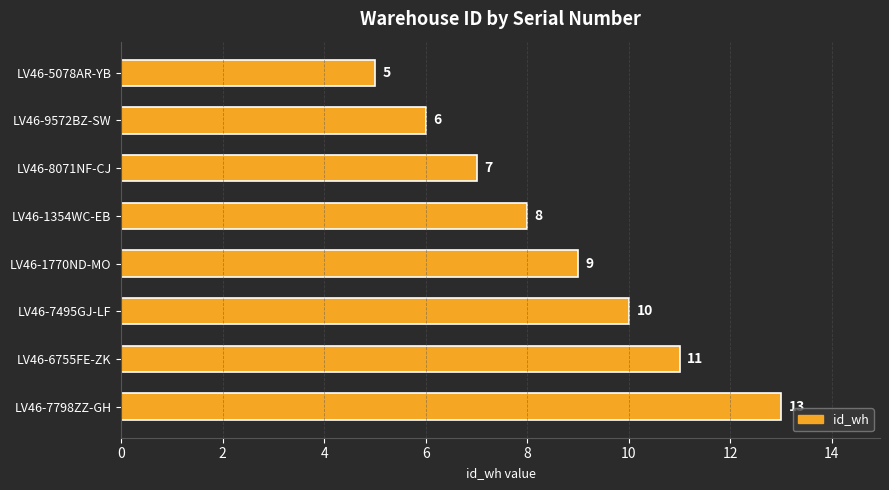

What is the sum of all values?

69